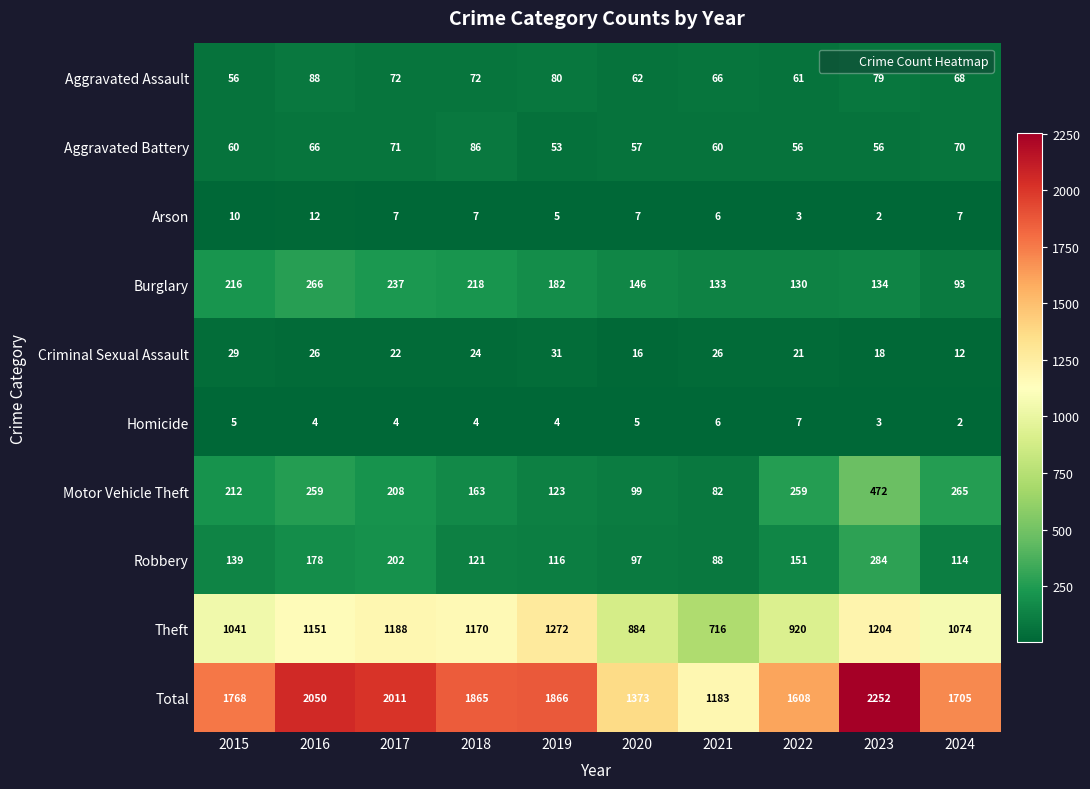

Which series changed the most between 2016 and 2017?

Motor Vehicle Theft